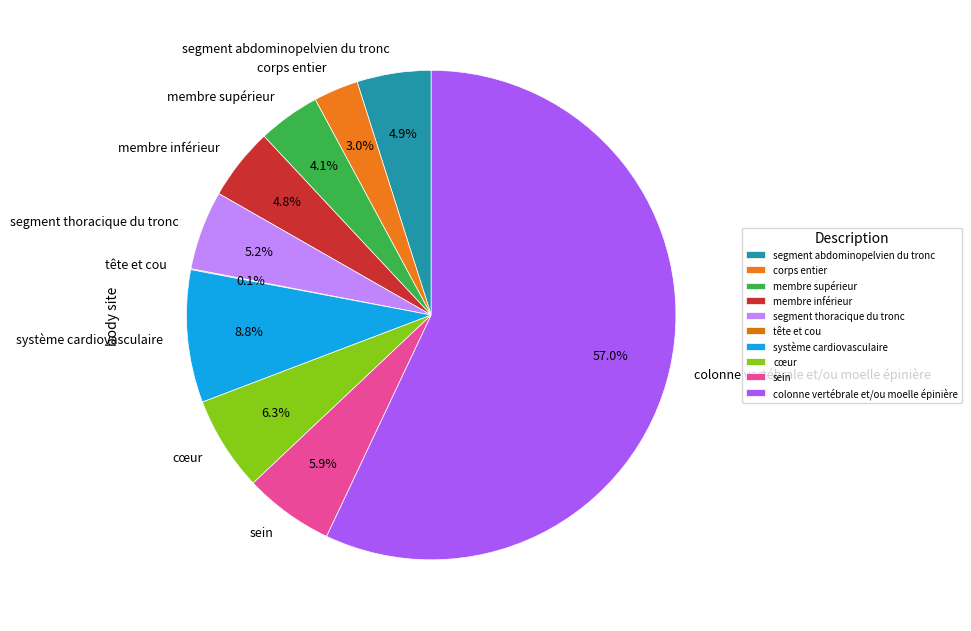

What percentage is the segment thoracique du tronc slice, to the nearest percent?

5%